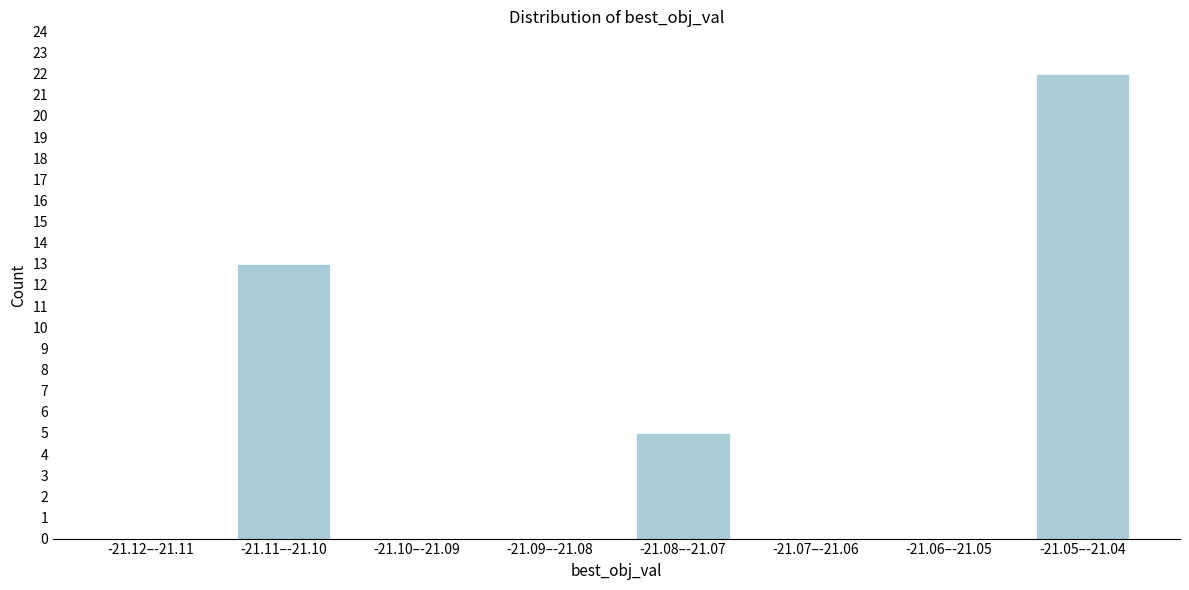

Reading left to right, extract all data points from this chart.

-21.12–-21.11=0	-21.11–-21.10=13	-21.10–-21.09=0	-21.09–-21.08=0	-21.08–-21.07=5	-21.07–-21.06=0	-21.06–-21.05=0	-21.05–-21.04=22